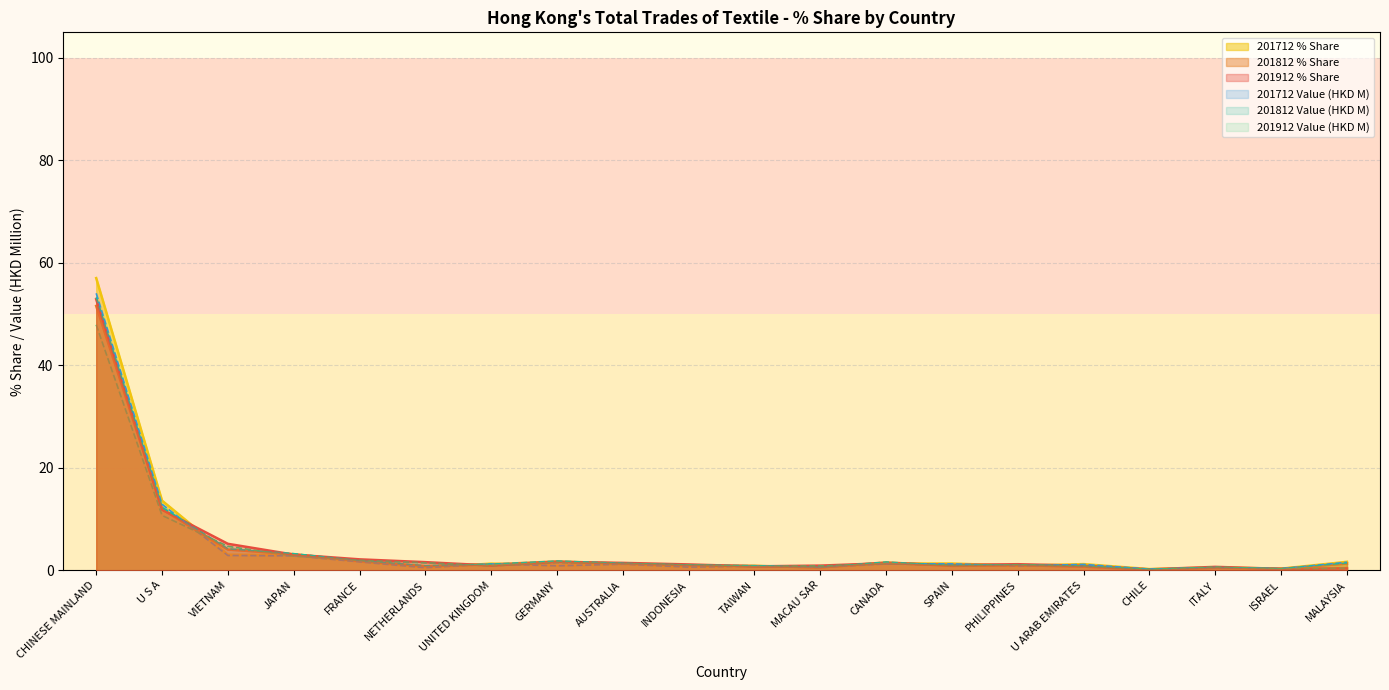

True or false: 201712_% Share has a value of 0.5 at NETHERLANDS.

True